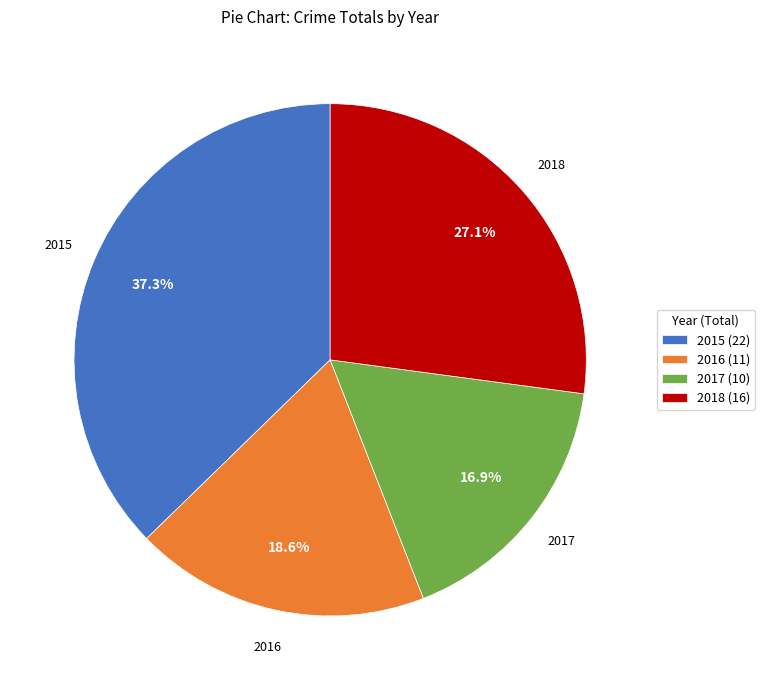

Which category has the smallest portion of the pie?

2017